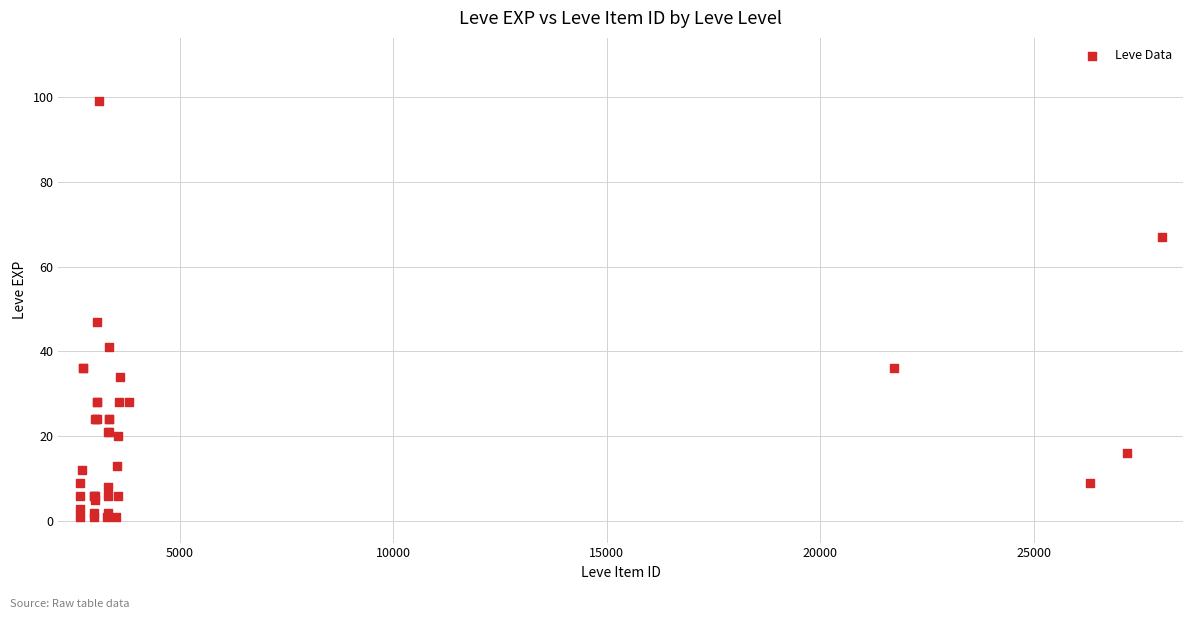

What Y value in the scatter plot is closest to 50?

47